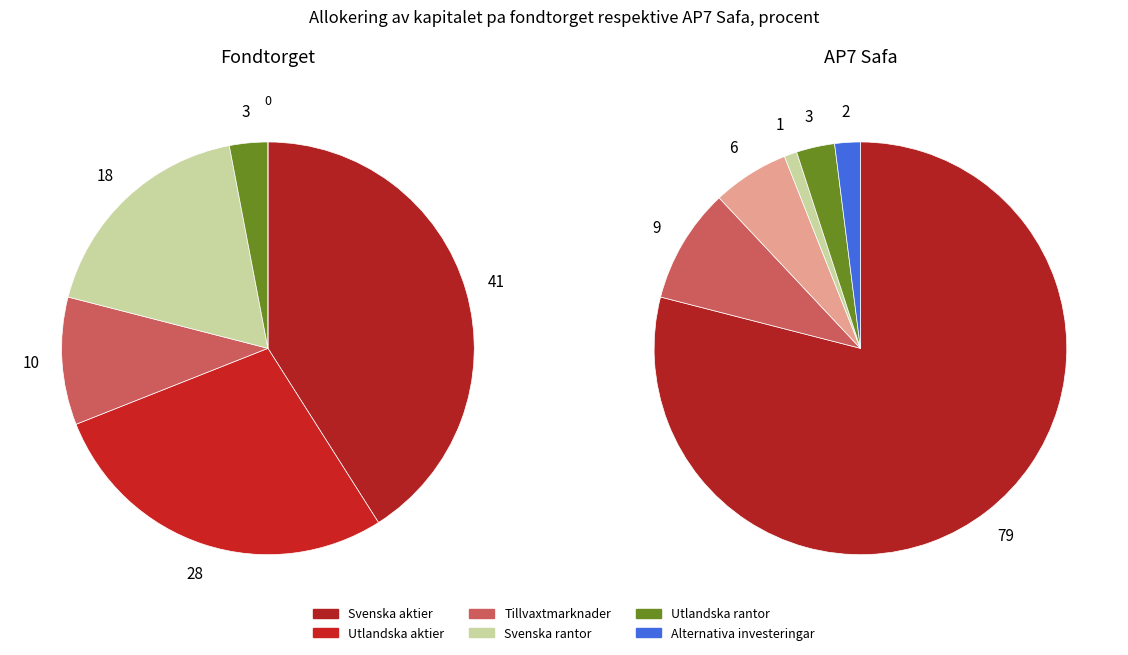

How many slices are in this pie chart?

5